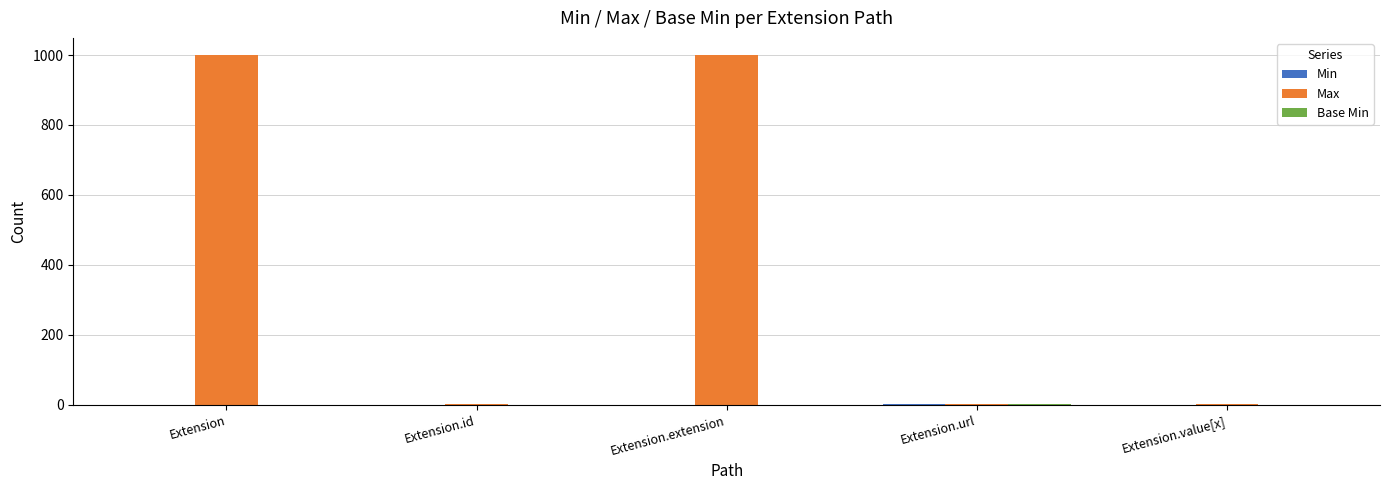

What is the maximum value shown in the chart?

999